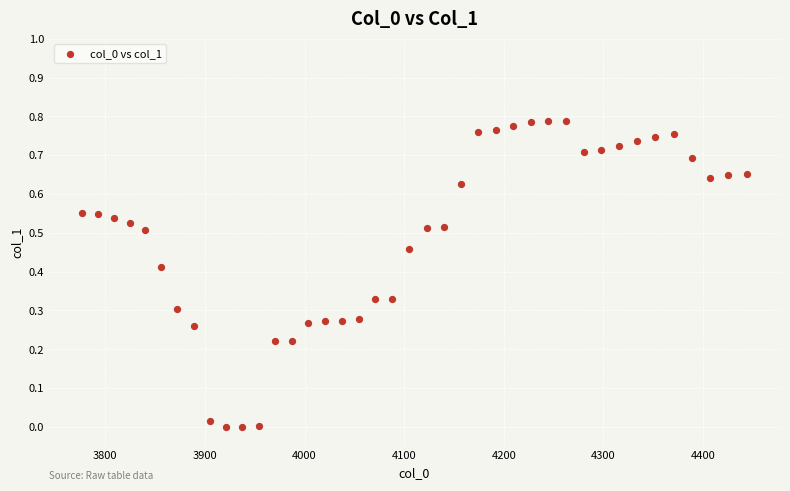

What is the range of X values (max minus min)?

667.4